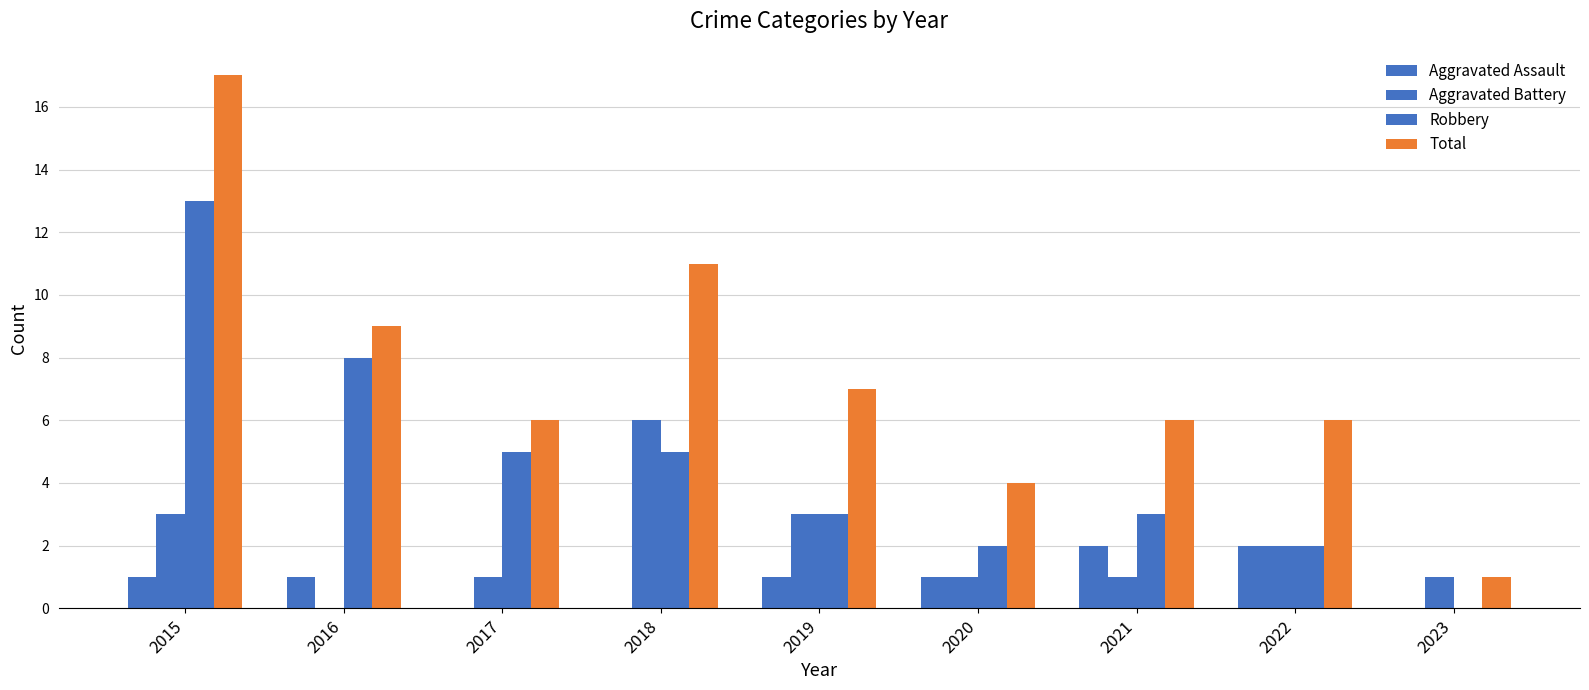

Which category has the lowest value in the Aggravated Assault series?

2017